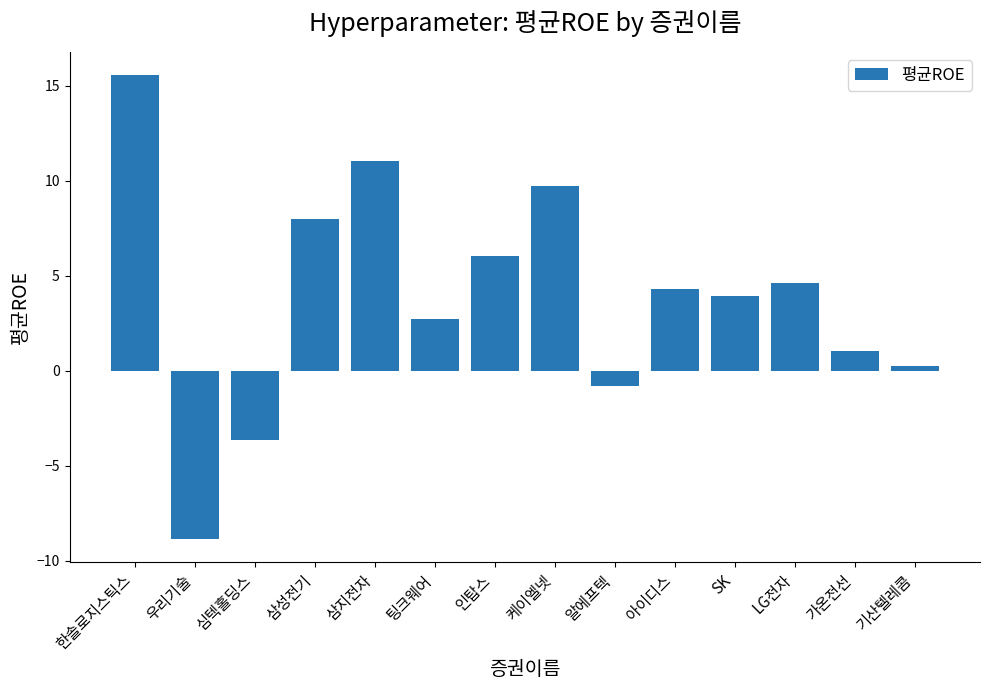

How many negative values are there?

3